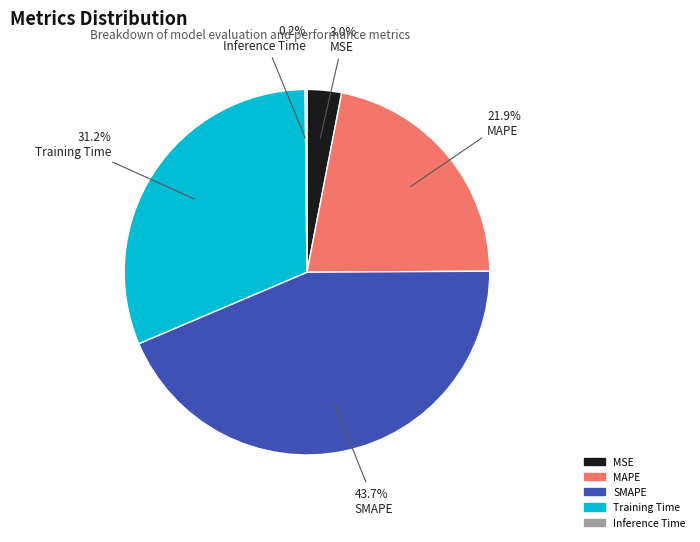

To the nearest percent, what is the difference between the MAPE and SMAPE slice percentages?

22%